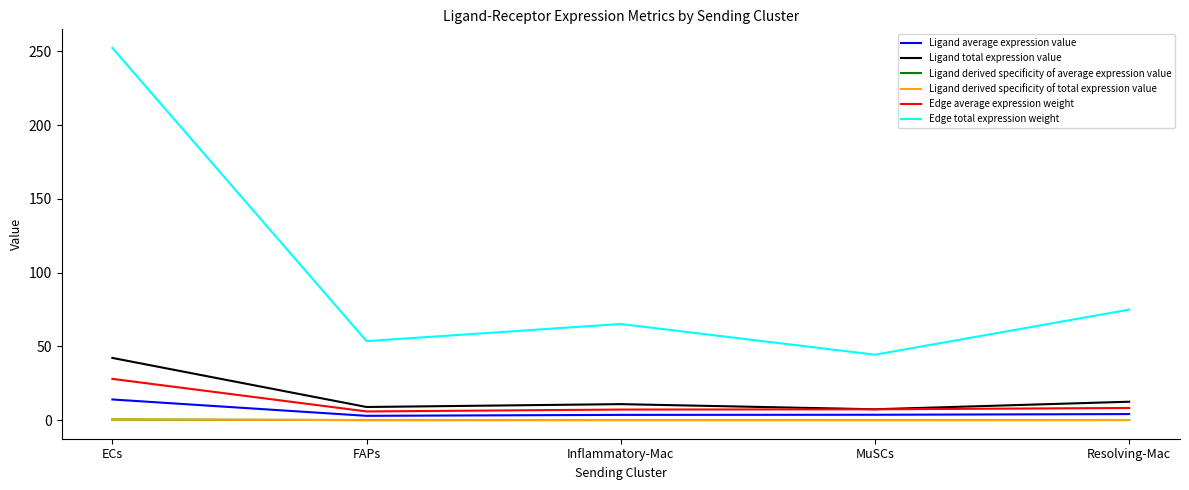

What is the highest value of the Edge total expression weight series?

252.3